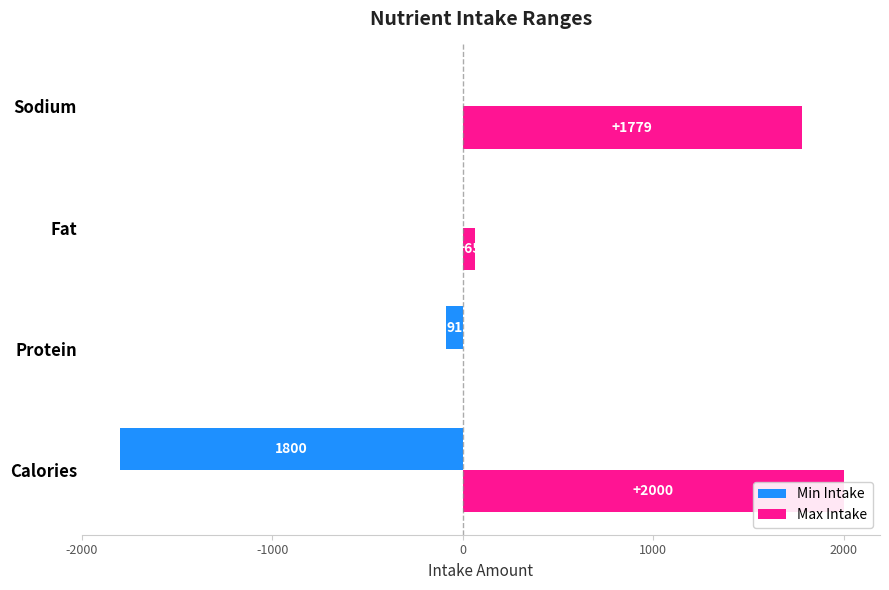

Reading left to right, what are all the values shown in this chart?

Min Intake: -0.9	-0.0	0.0	0.0
Max Intake: 1.0	0.0	0.0	0.9